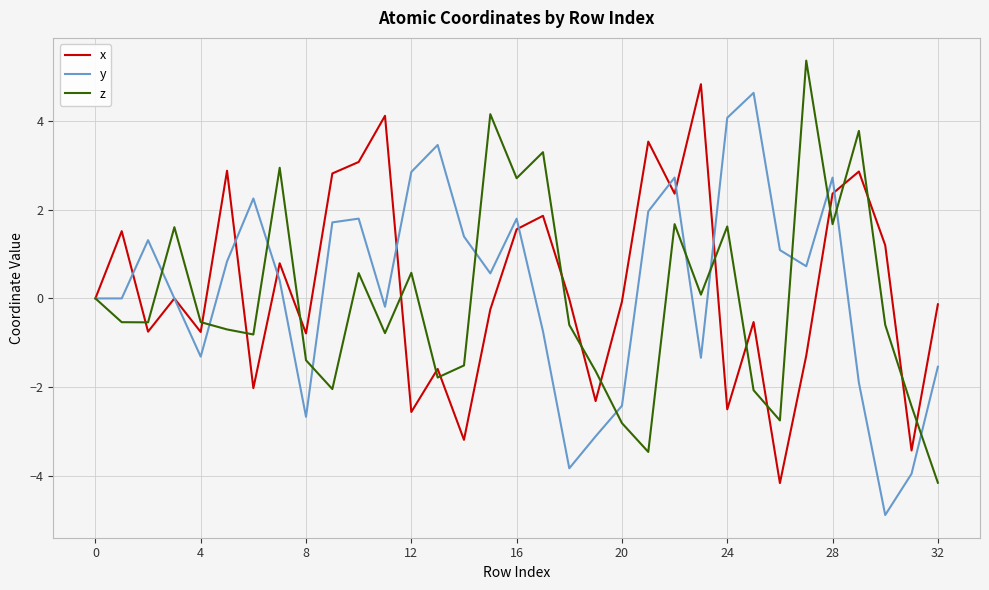

What are all the series names shown in the legend?

x, y, z